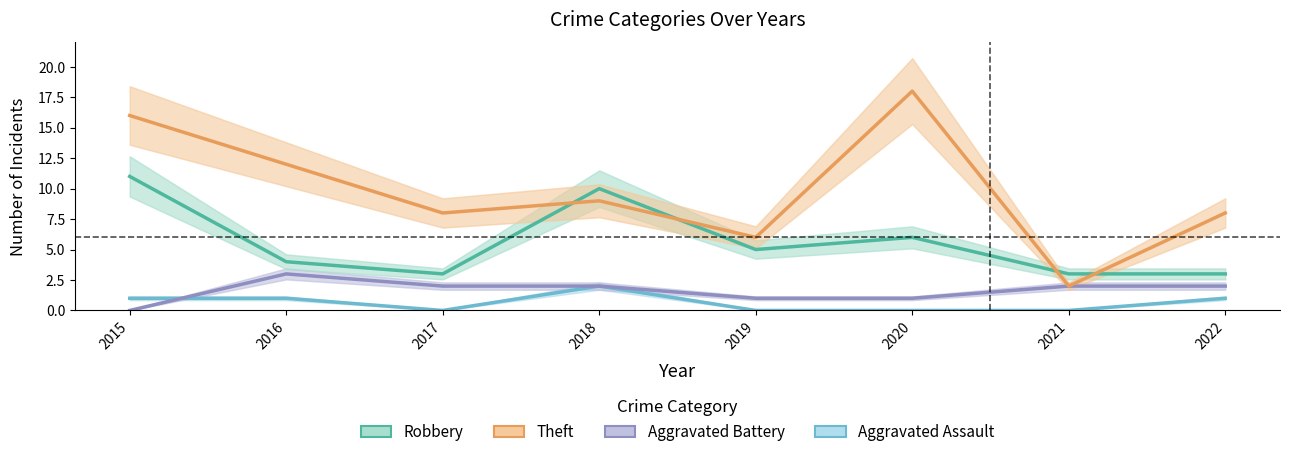

What is the difference between the Aggravated Assault values at 2020 and 2018?

2